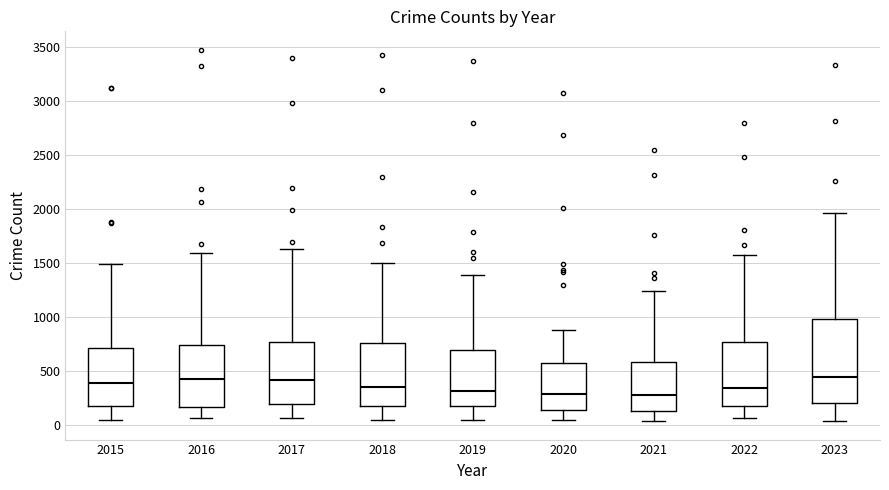

Where does the upper whisker of the box at x = 2020 end on the y-axis? The values are not printed on the chart, so give them approximately, as read against the axis.

900